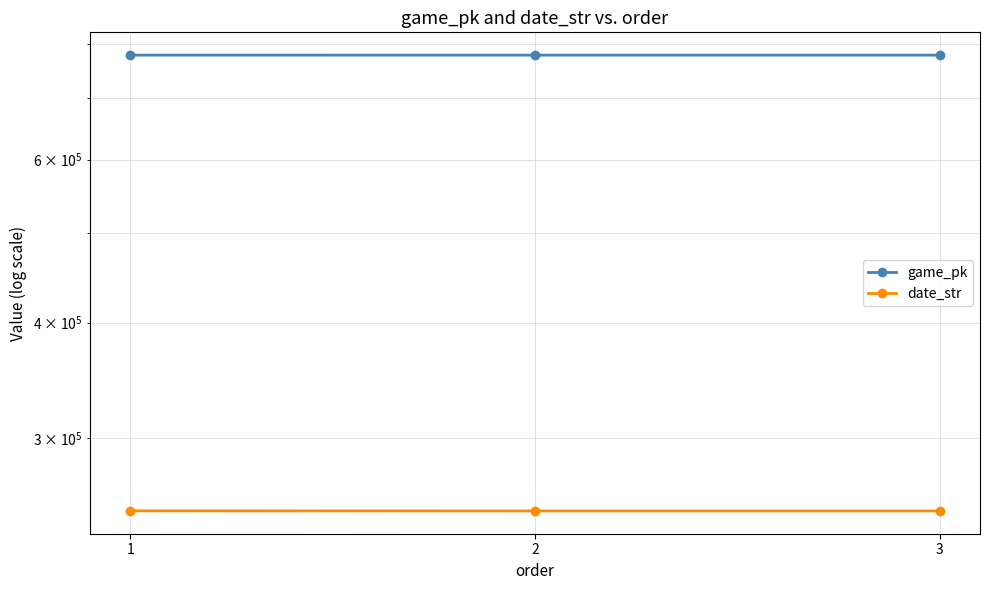

Where is game_pk nearest to the value 778109?

2